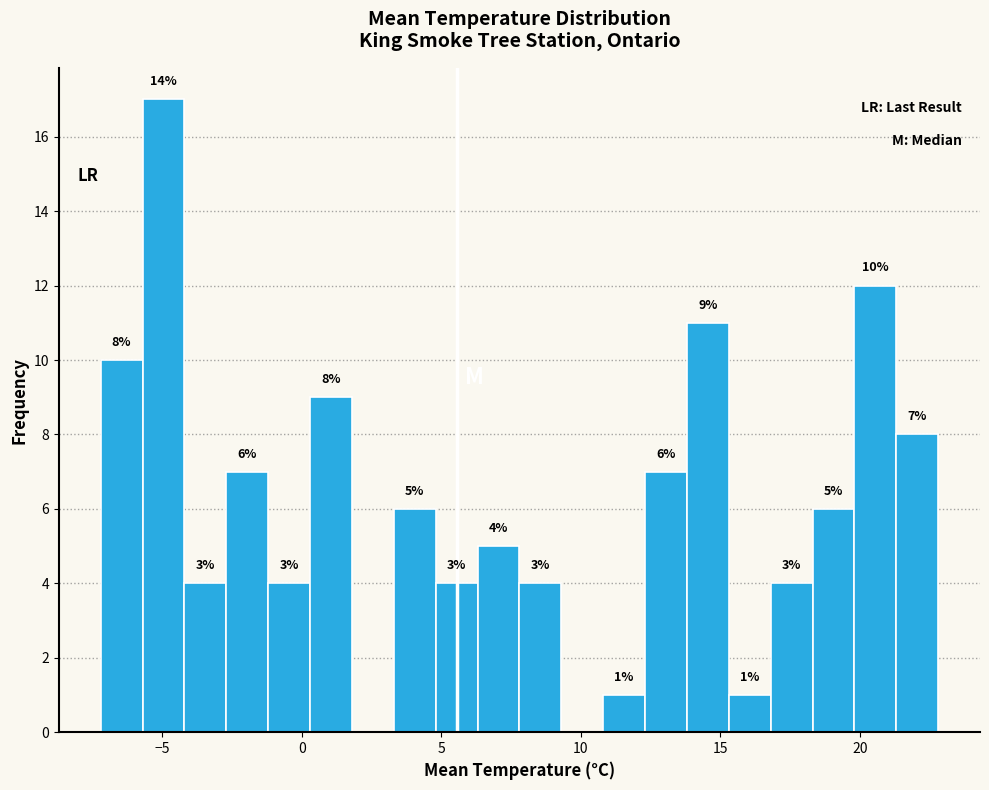

Around what value on the x-axis is the tallest bar? Give the approximate position of its centre, as read against the axis.

-5.0